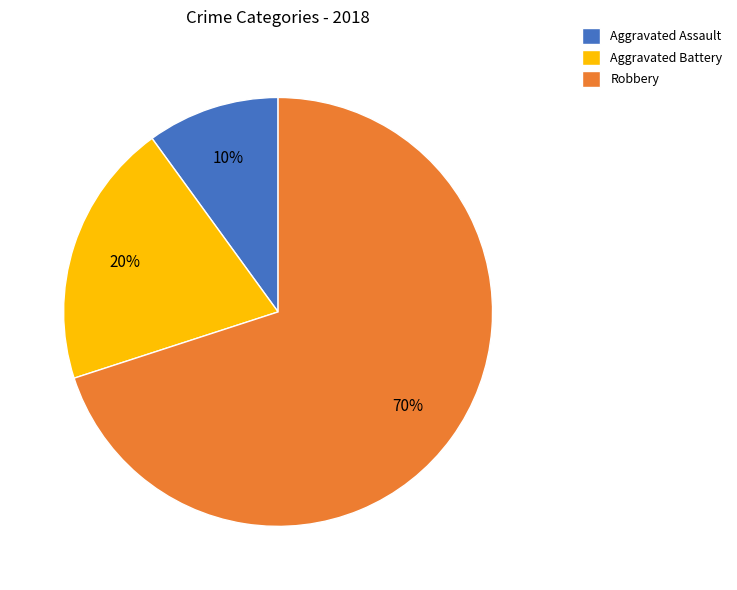

Between Aggravated Battery and Robbery, which is larger?

Robbery